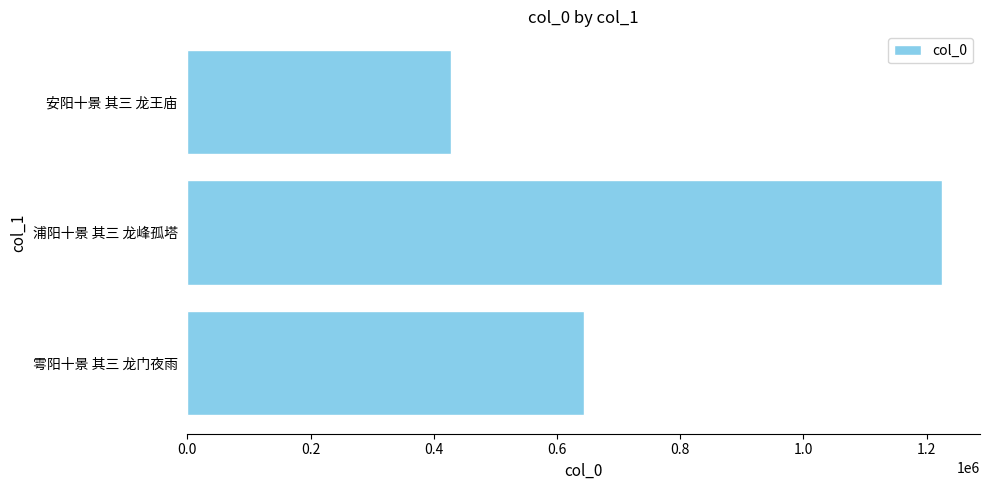

Rank the categories by value from highest to lowest.

浦阳十景 其三 龙峰孤塔, 雩阳十景 其三 龙门夜雨, 安阳十景 其三 龙王庙